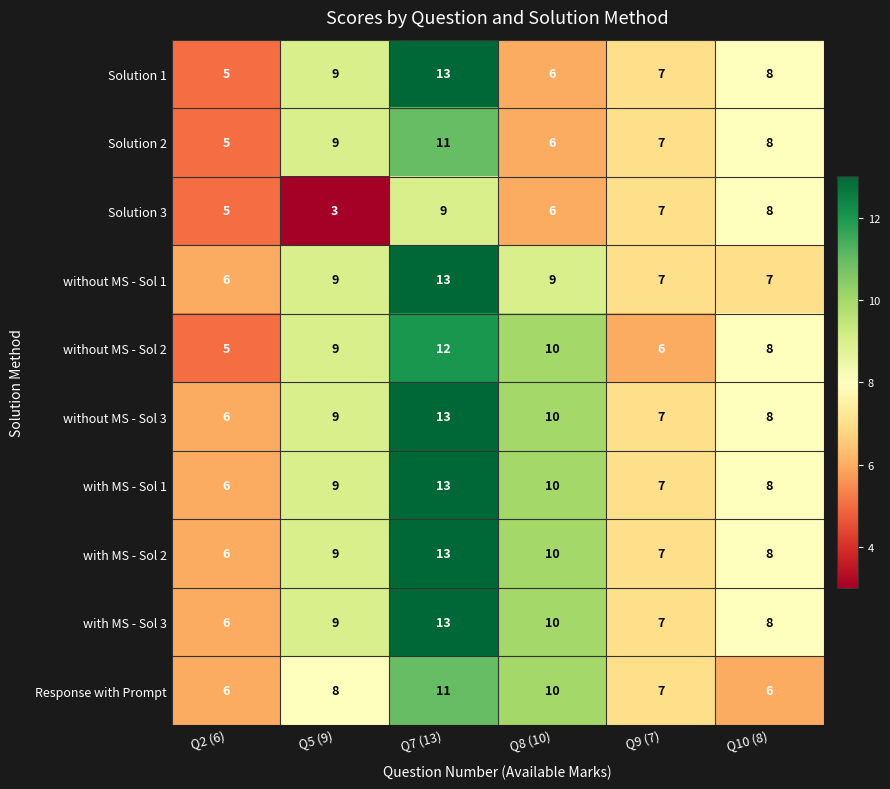

How many categories are shown in the chart?

6